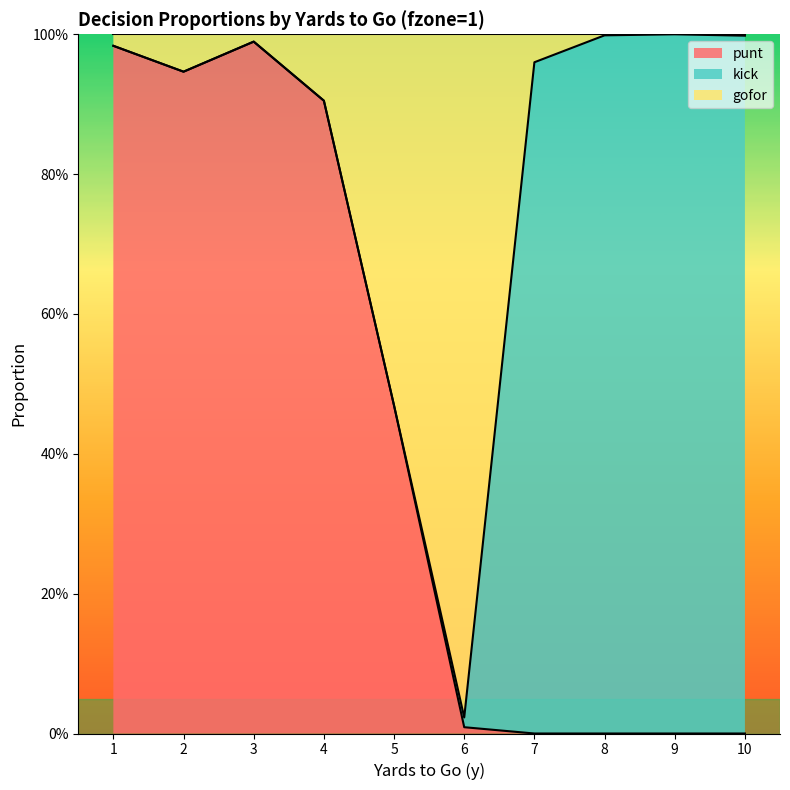

Does the chart display data point markers on the line(s)?

No